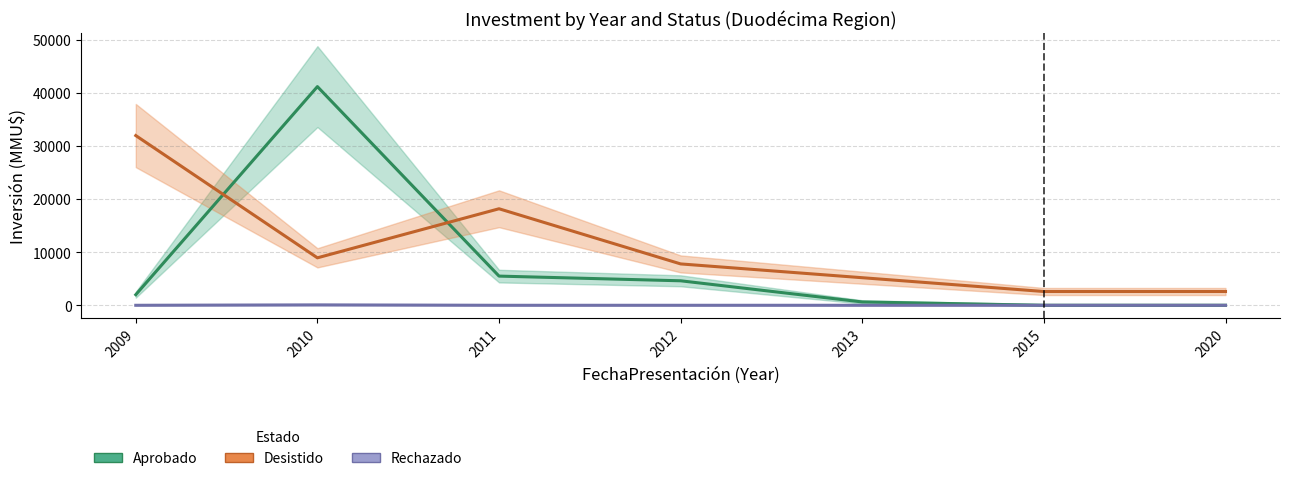

Rank the series by their average value, from highest to lowest.

Desistido, Aprobado, Rechazado